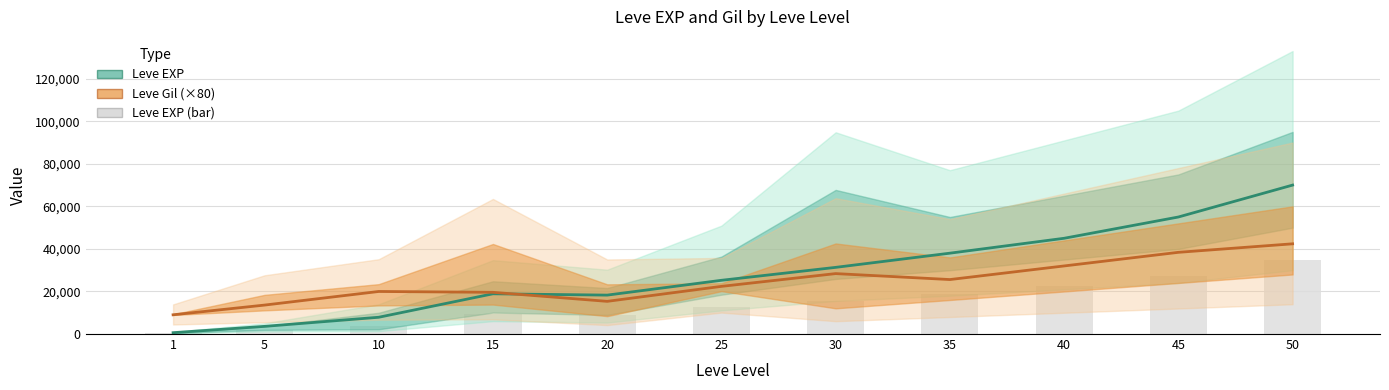

What is the lowest value of the Leve Gil (×80) series?

9040